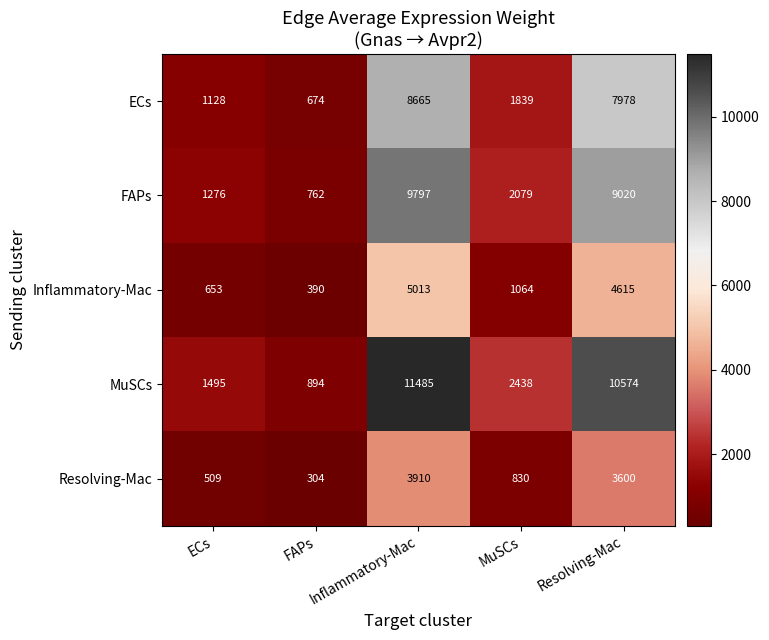

Where does the FAPs series first go above 2079?

Inflammatory-Mac